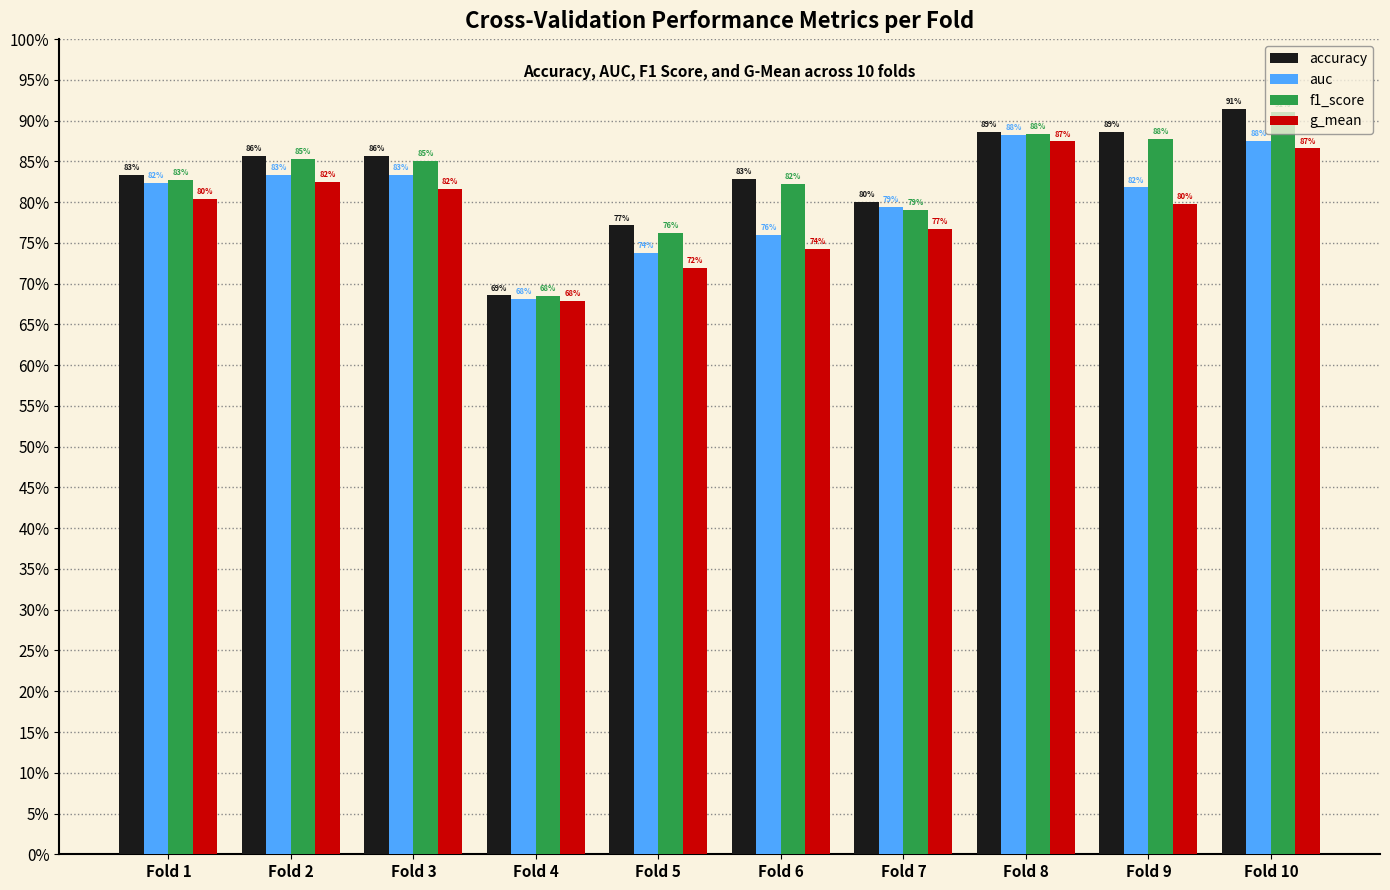

Does the chart contain stacked bars?

No